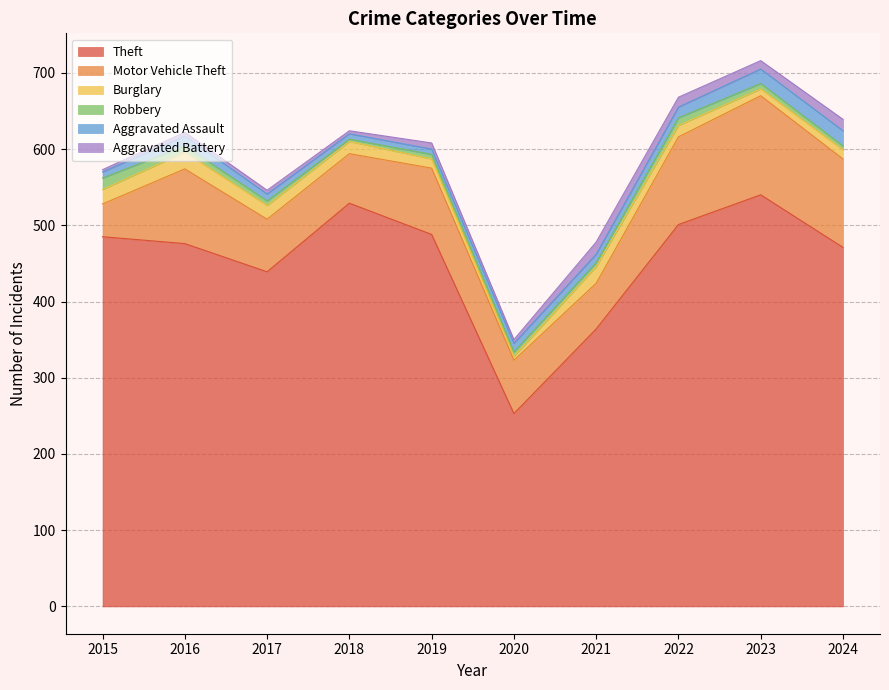

Where is Aggravated Assault nearest to the value 13?

2016